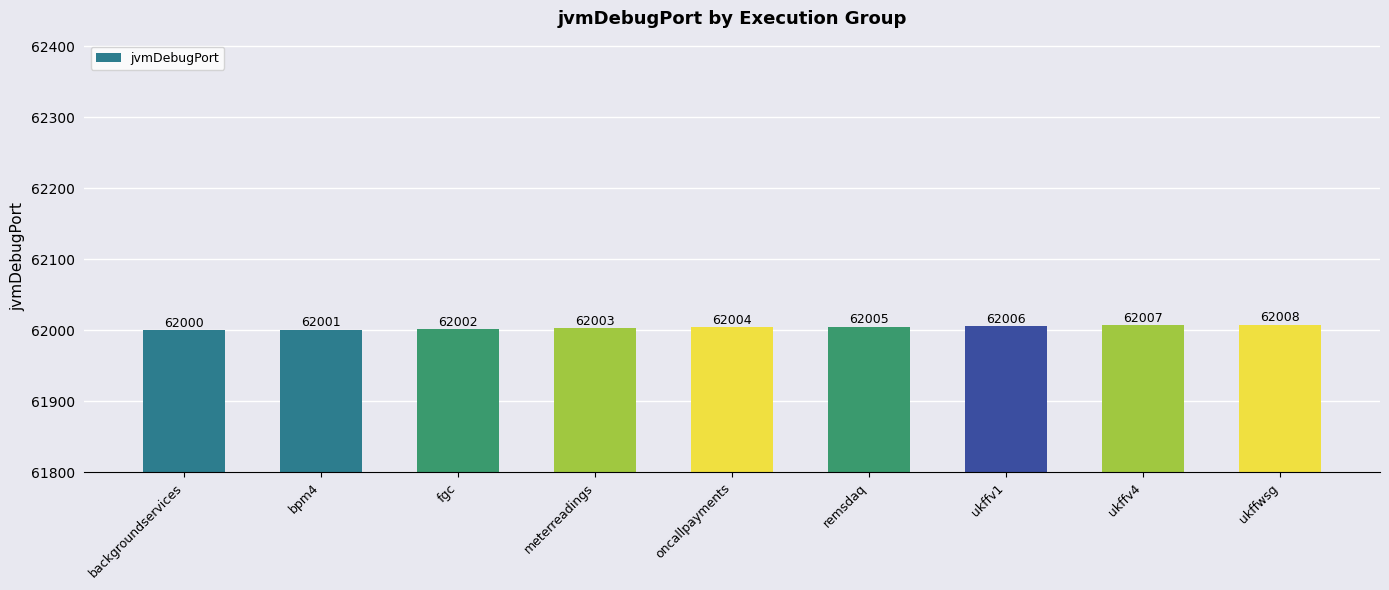

What is the label of the 2nd bar from the right?

ukffv4